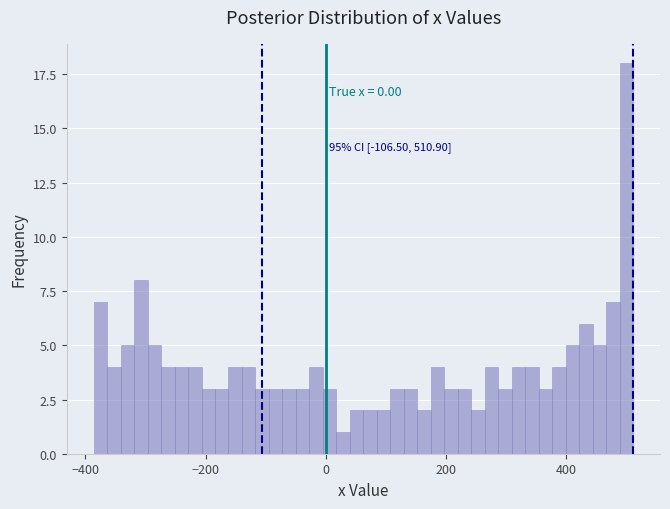

Around what value on the x-axis is the tallest bar? Give the approximate position of its centre, as read against the axis.

500